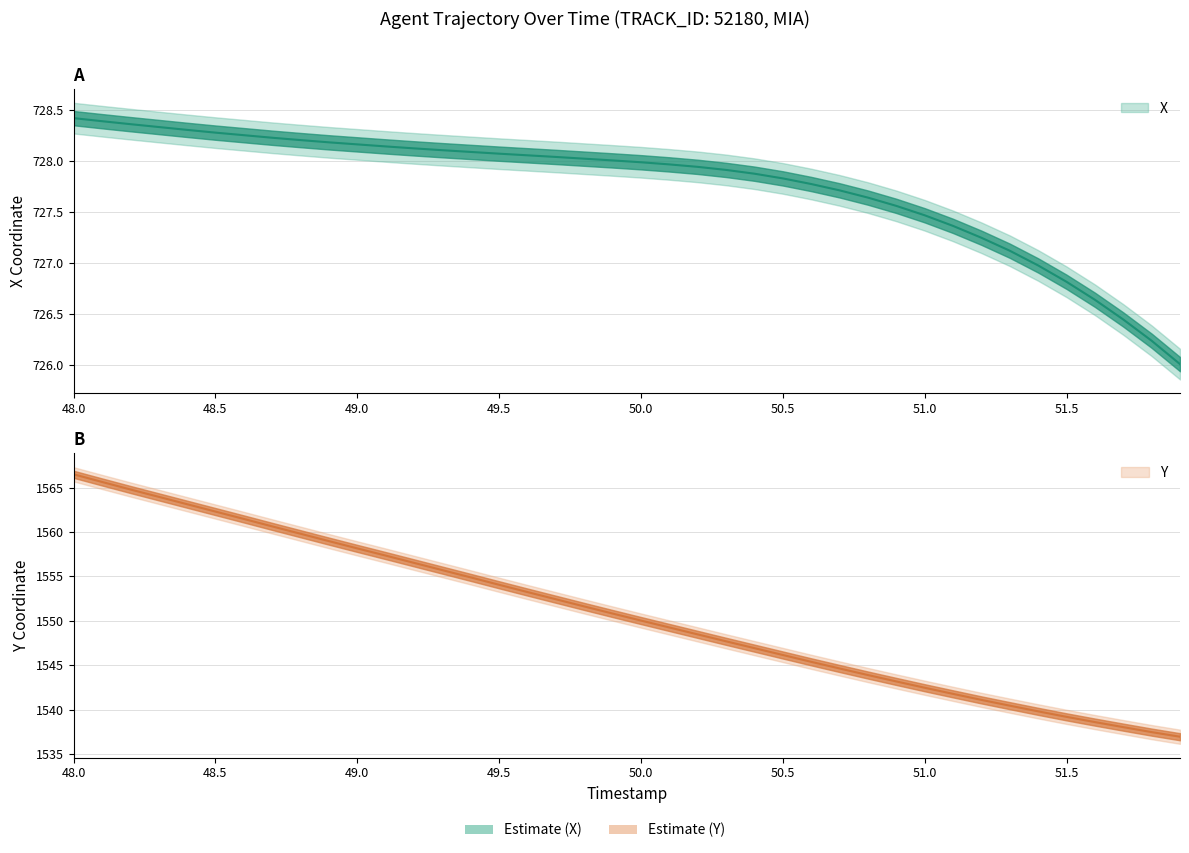

What is the difference between the maximum and second lowest values in the Y series?

29.0